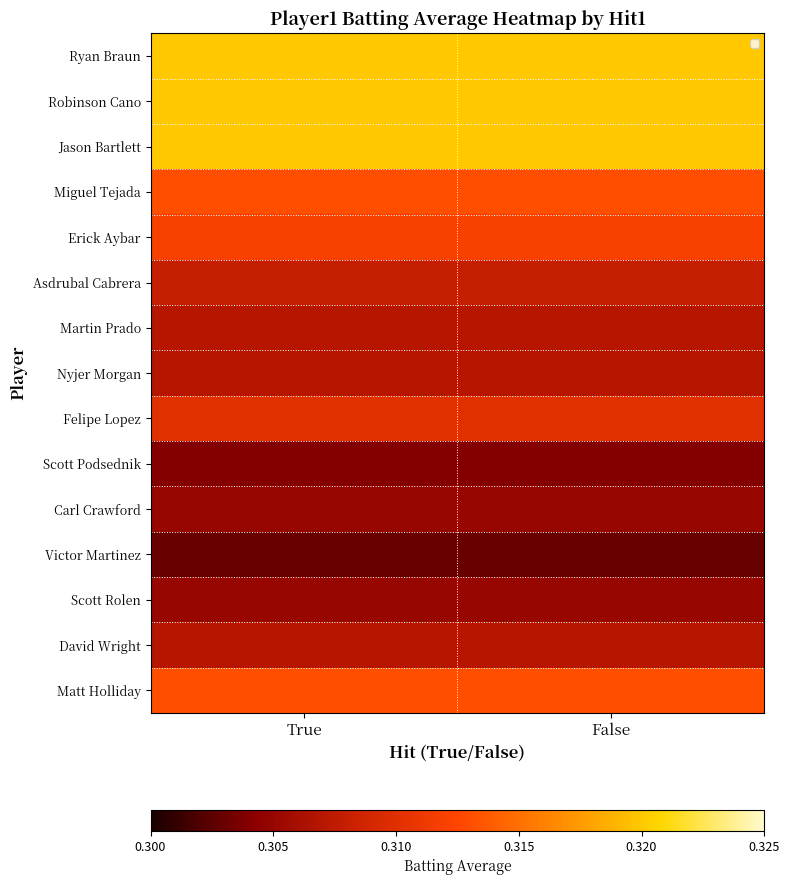

At how many categories does at least one series exceed 0?

2